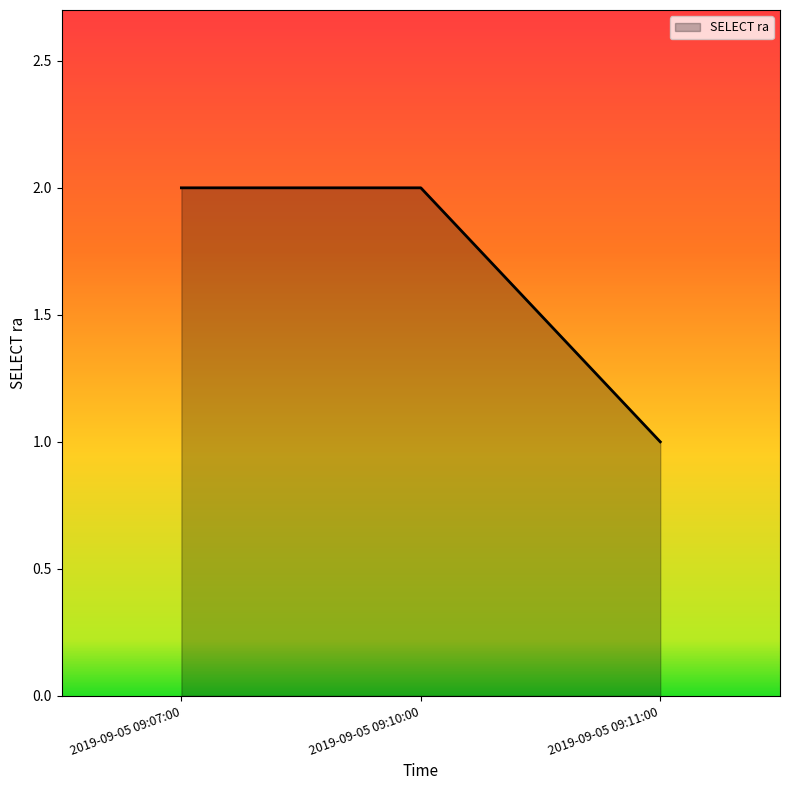

What position from the right is 2019-09-05 09:10:00?

2